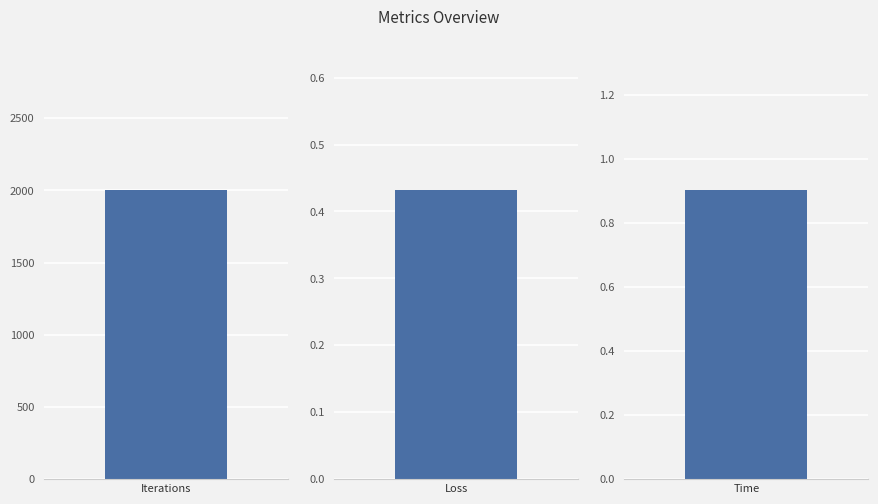

Where is the data nearest to the value 1000?

Time